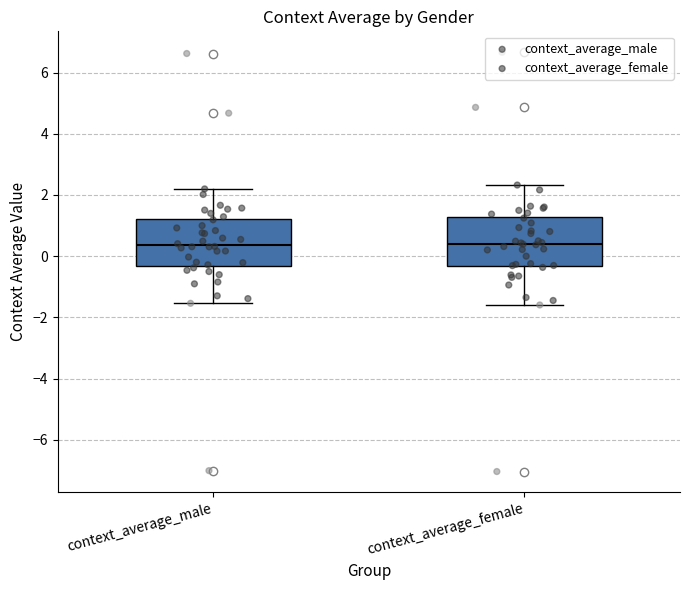

Where is the lower edge of the box for context_average_male on the y-axis? The values are not printed on the chart, so give them approximately, as read against the axis.

-0.4